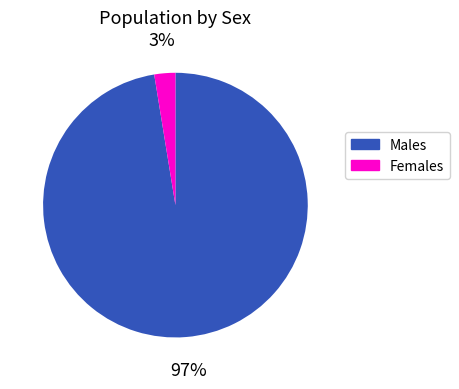

Count the number of slices in the pie.

2